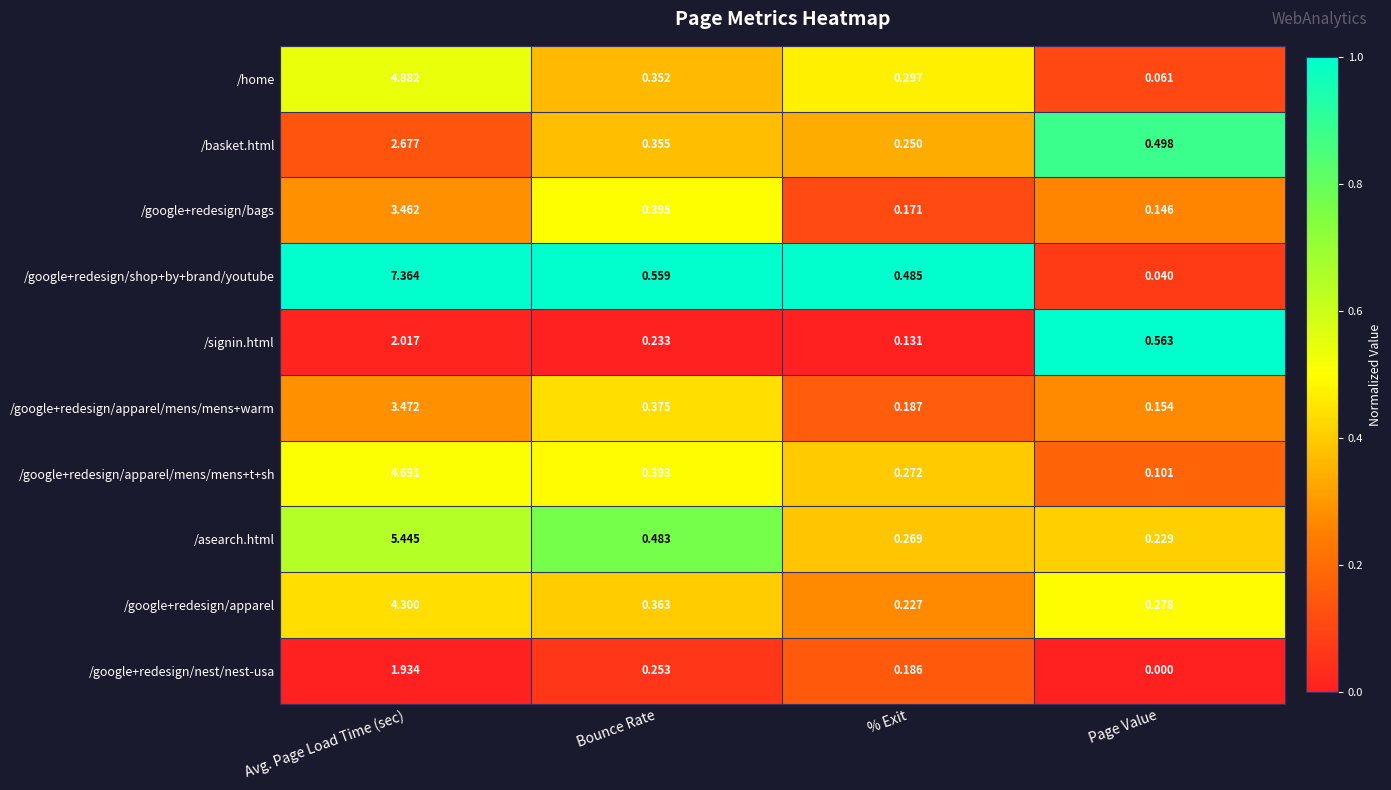

Which category has the highest value in the /home series?

Avg. Page Load Time (sec)